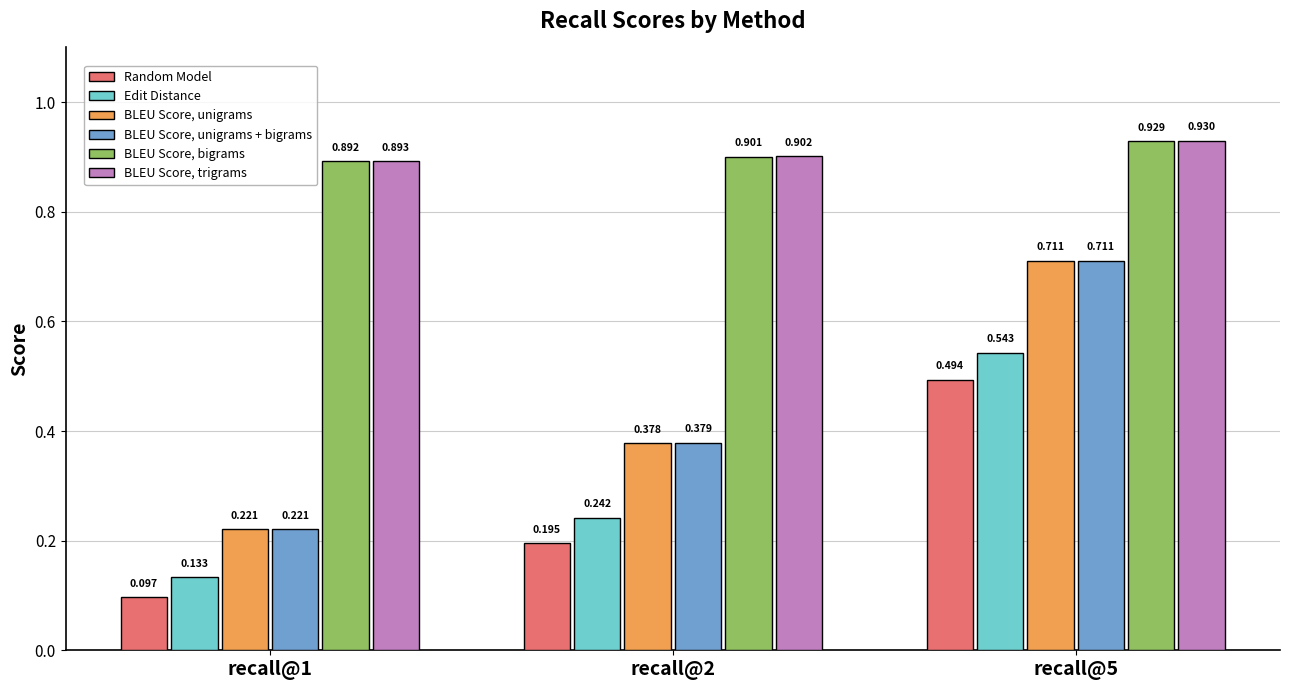

The BLEU Score, bigrams series shows 0.9 at recall@1. True or false?

True